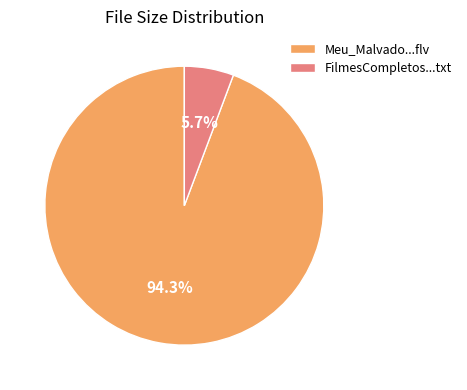

Is the sum of Meu_Malvado...flv and FilmesCompletos...txt greater than half?

Yes